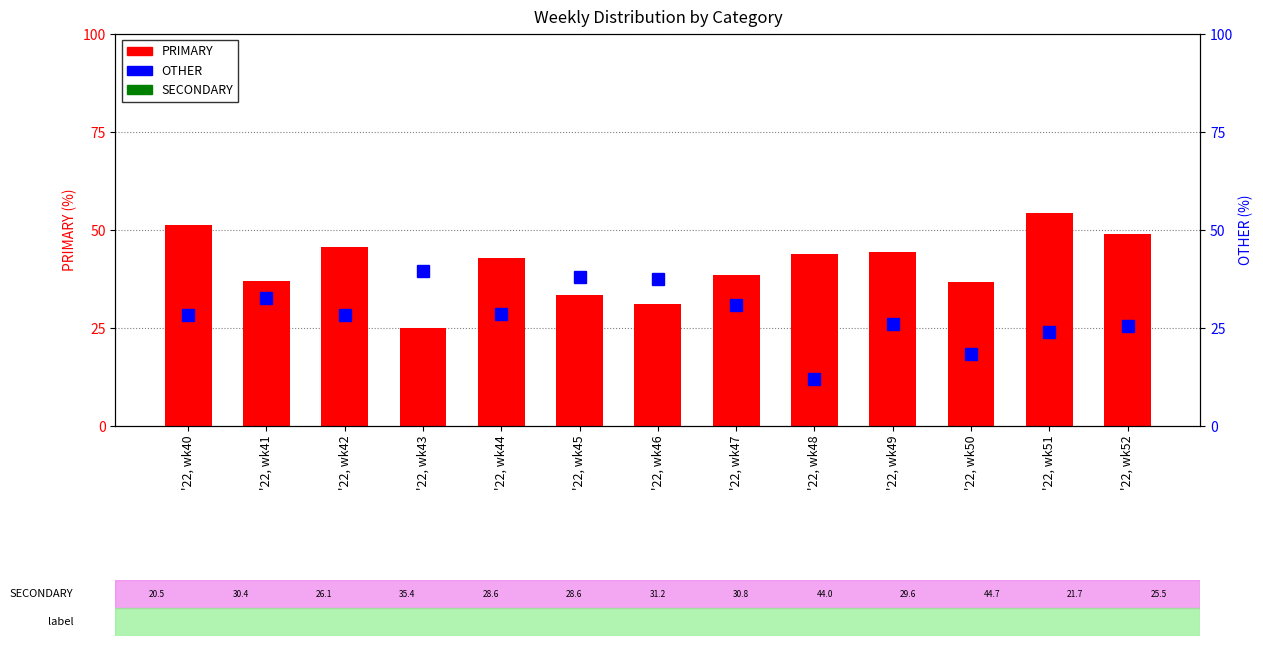

How many values in the OTHER series are below 28?

5